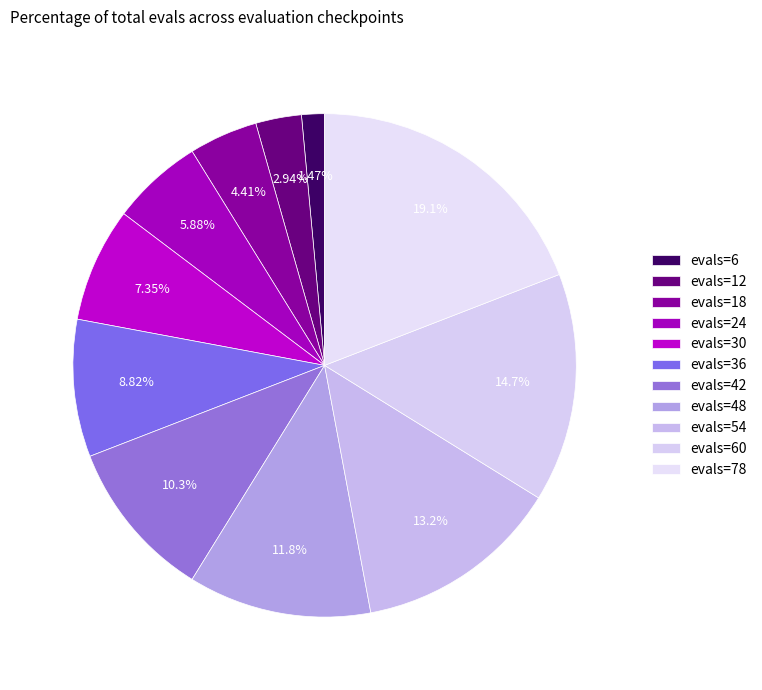

How many segments does this pie chart have?

11